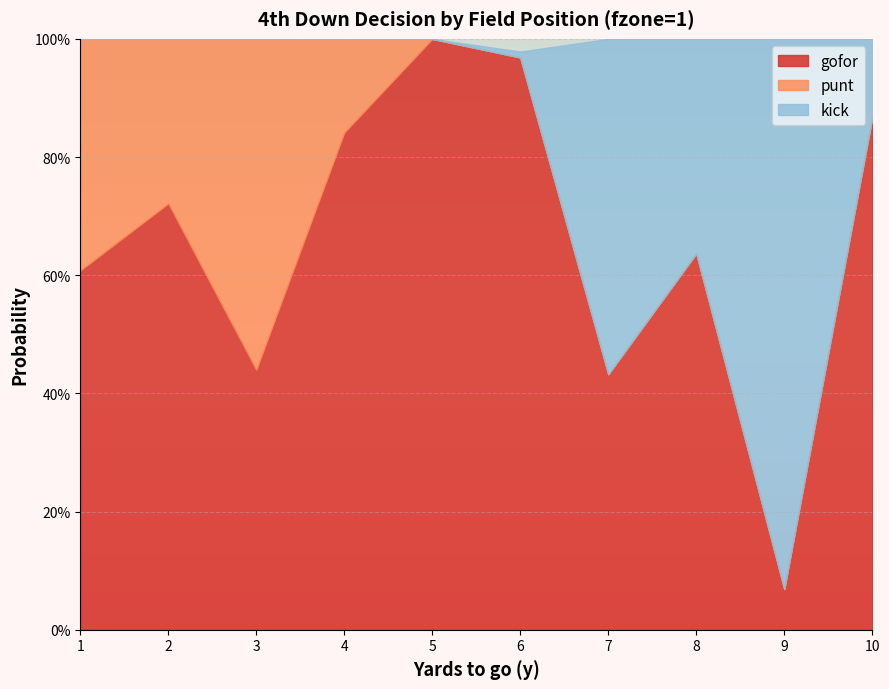

At which category does the chart reach its minimum across all series?

5